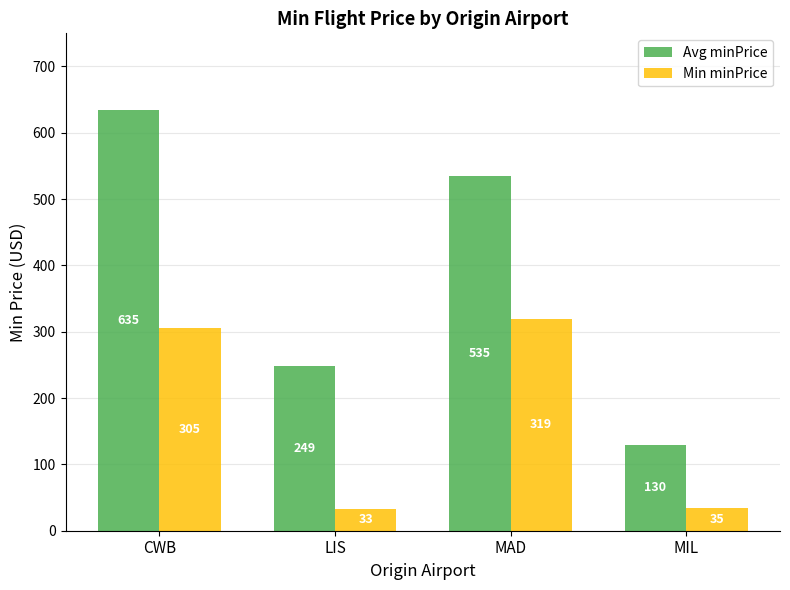

What is the highest value of the Avg minPrice series?

635